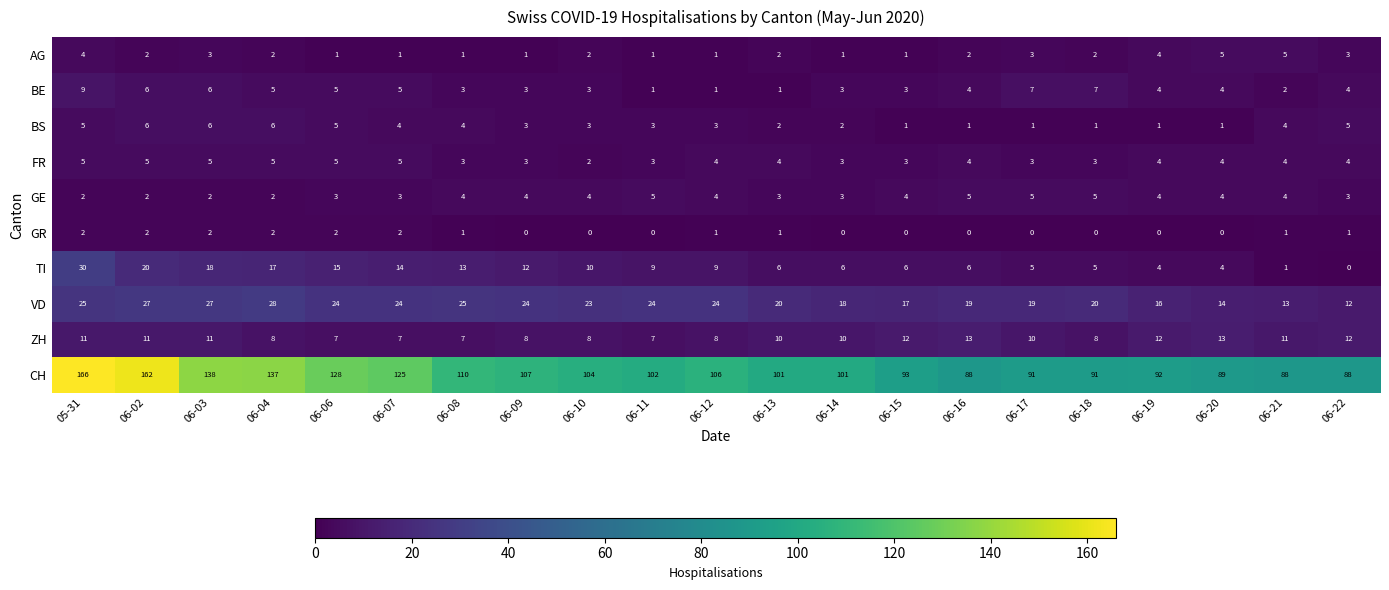

What is the difference between the second highest and second lowest values in the BS series?

5